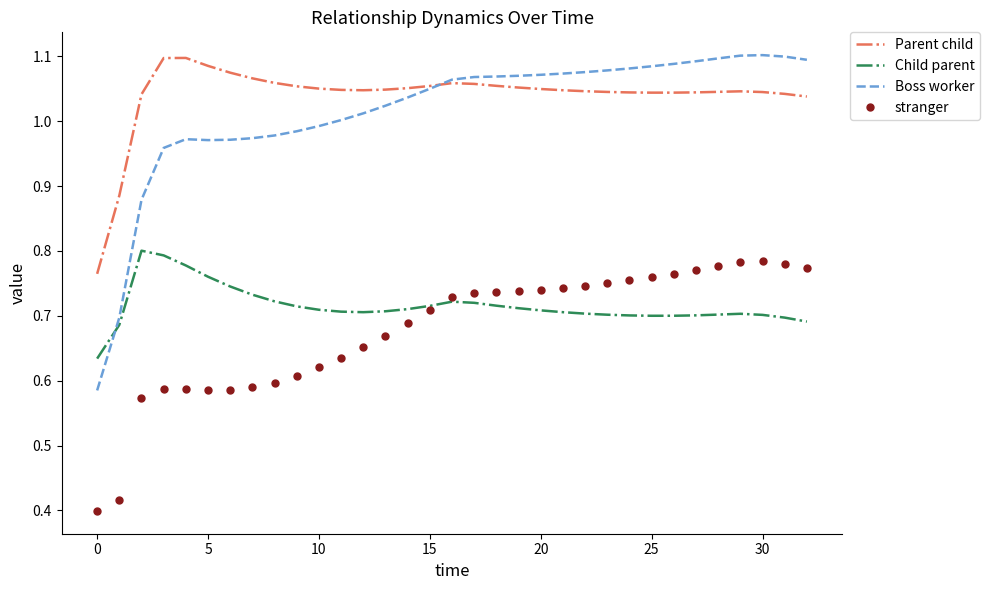

True or false: Boss worker and stranger intersect in this chart.

False